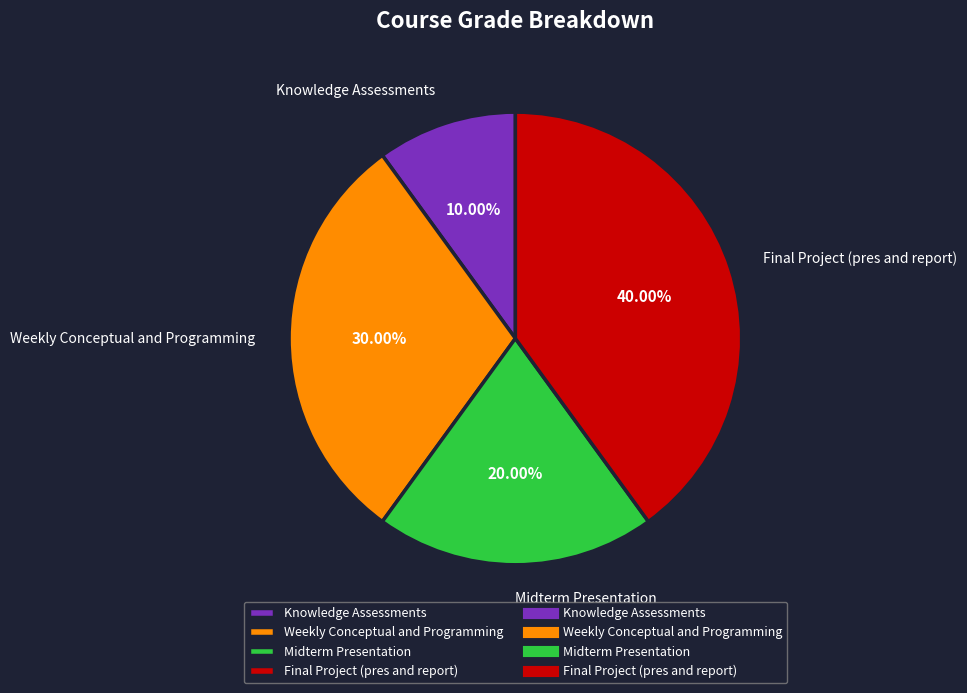

Which category has the smallest portion of the pie?

Knowledge Assessments